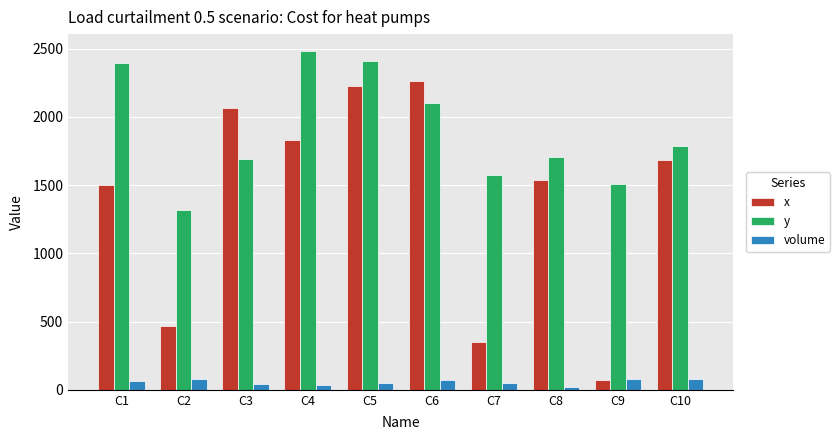

What is the minimum value for volume?

20